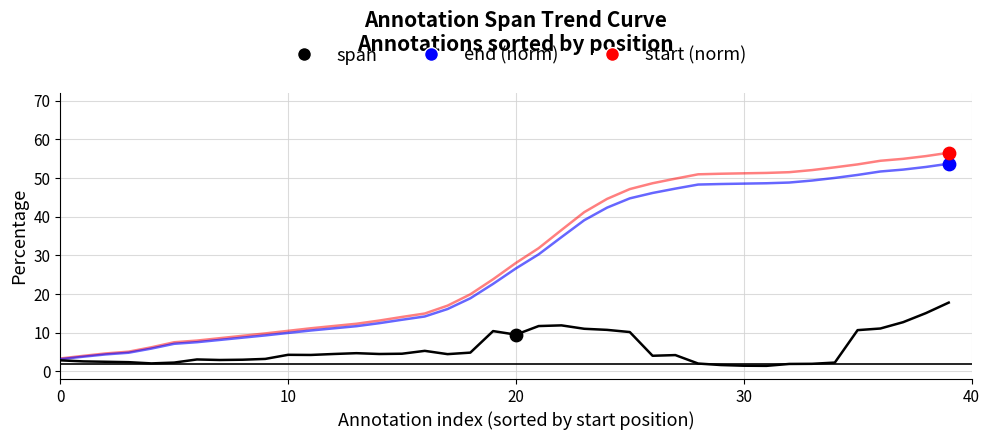

At how many categories does at least one series exceed 23?

21